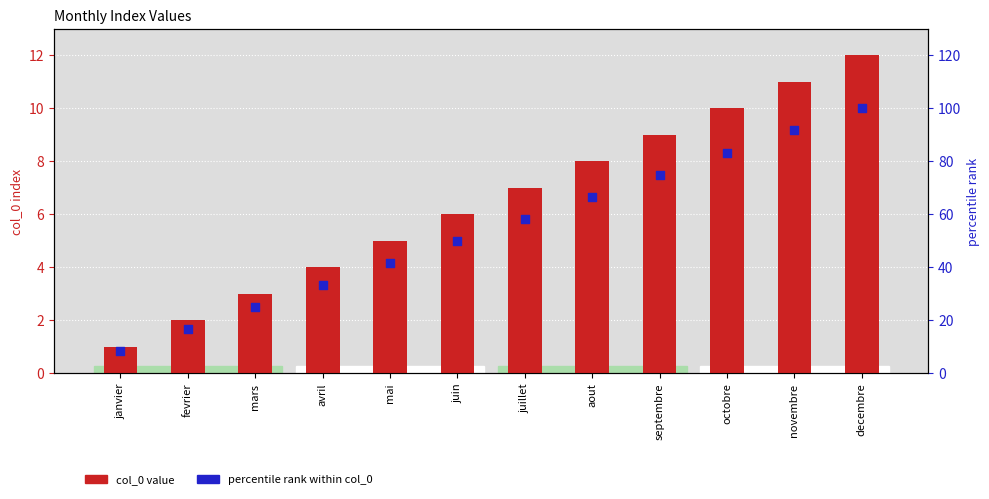

What is the total value across all series at mai?

46.7